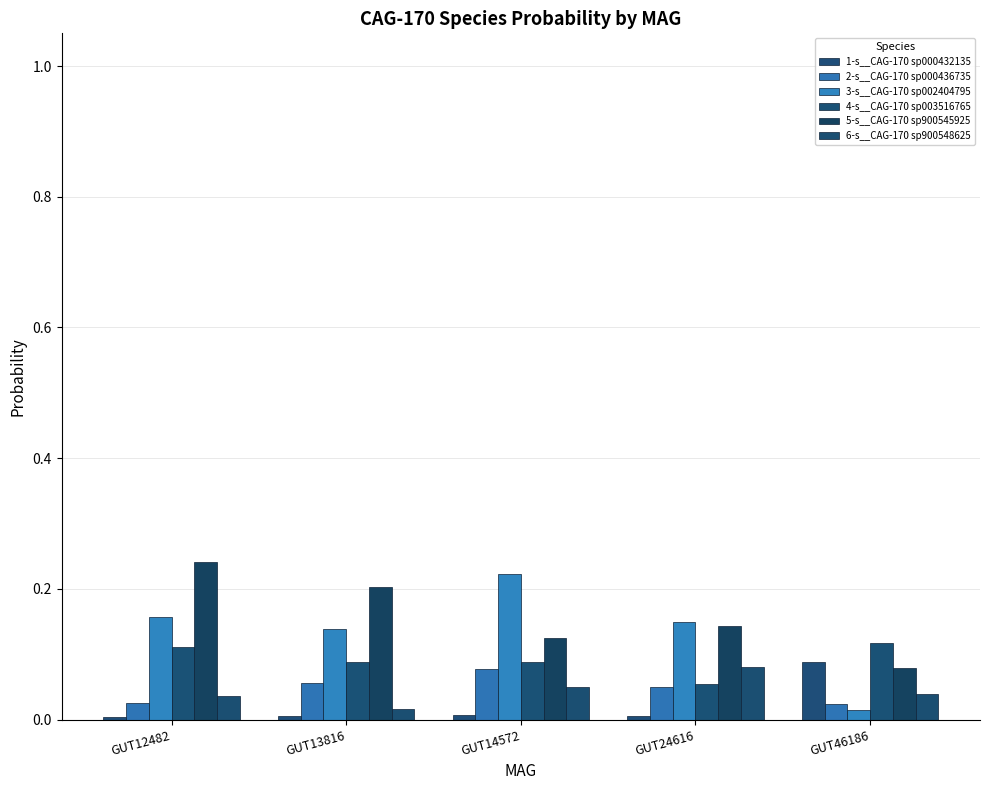

Which series has the widest spread of values?

3-s__CAG-170 sp002404795